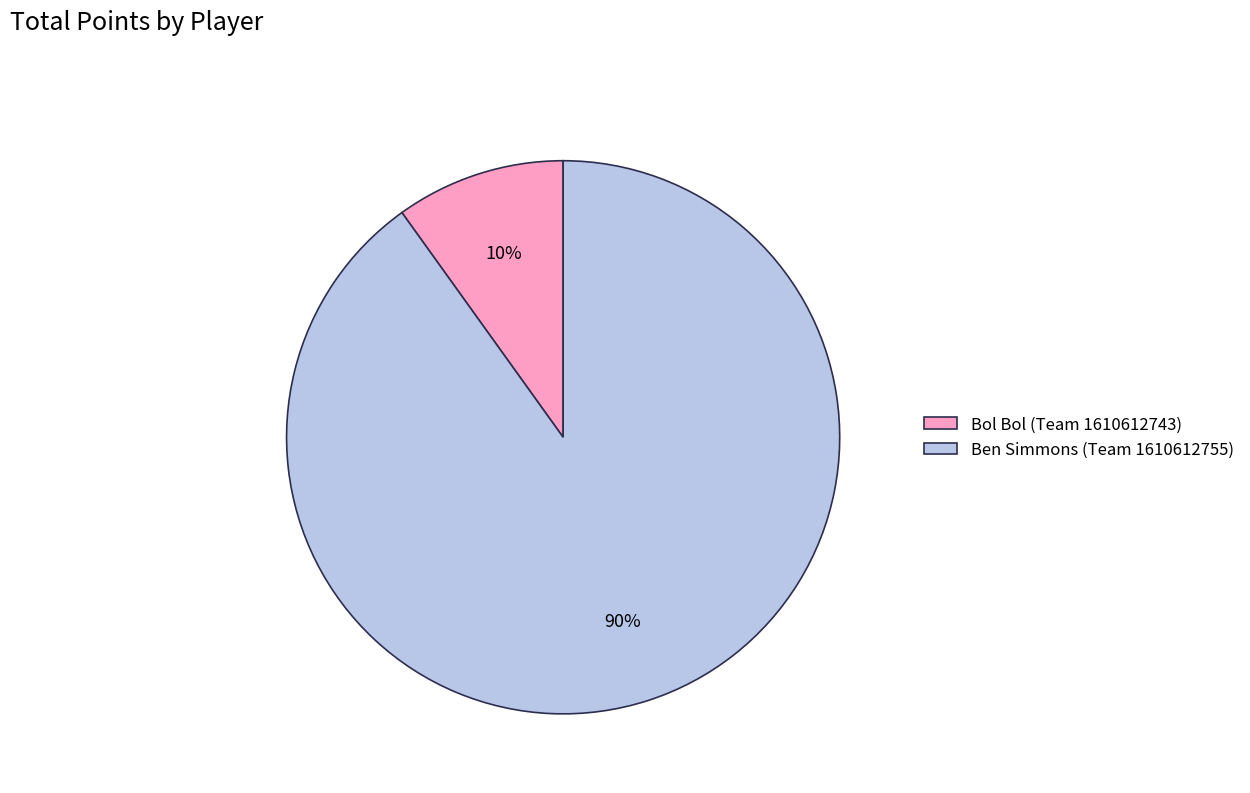

The Ben Simmons (Team 1610612755) slice represents 77% of the pie. True or false?

False